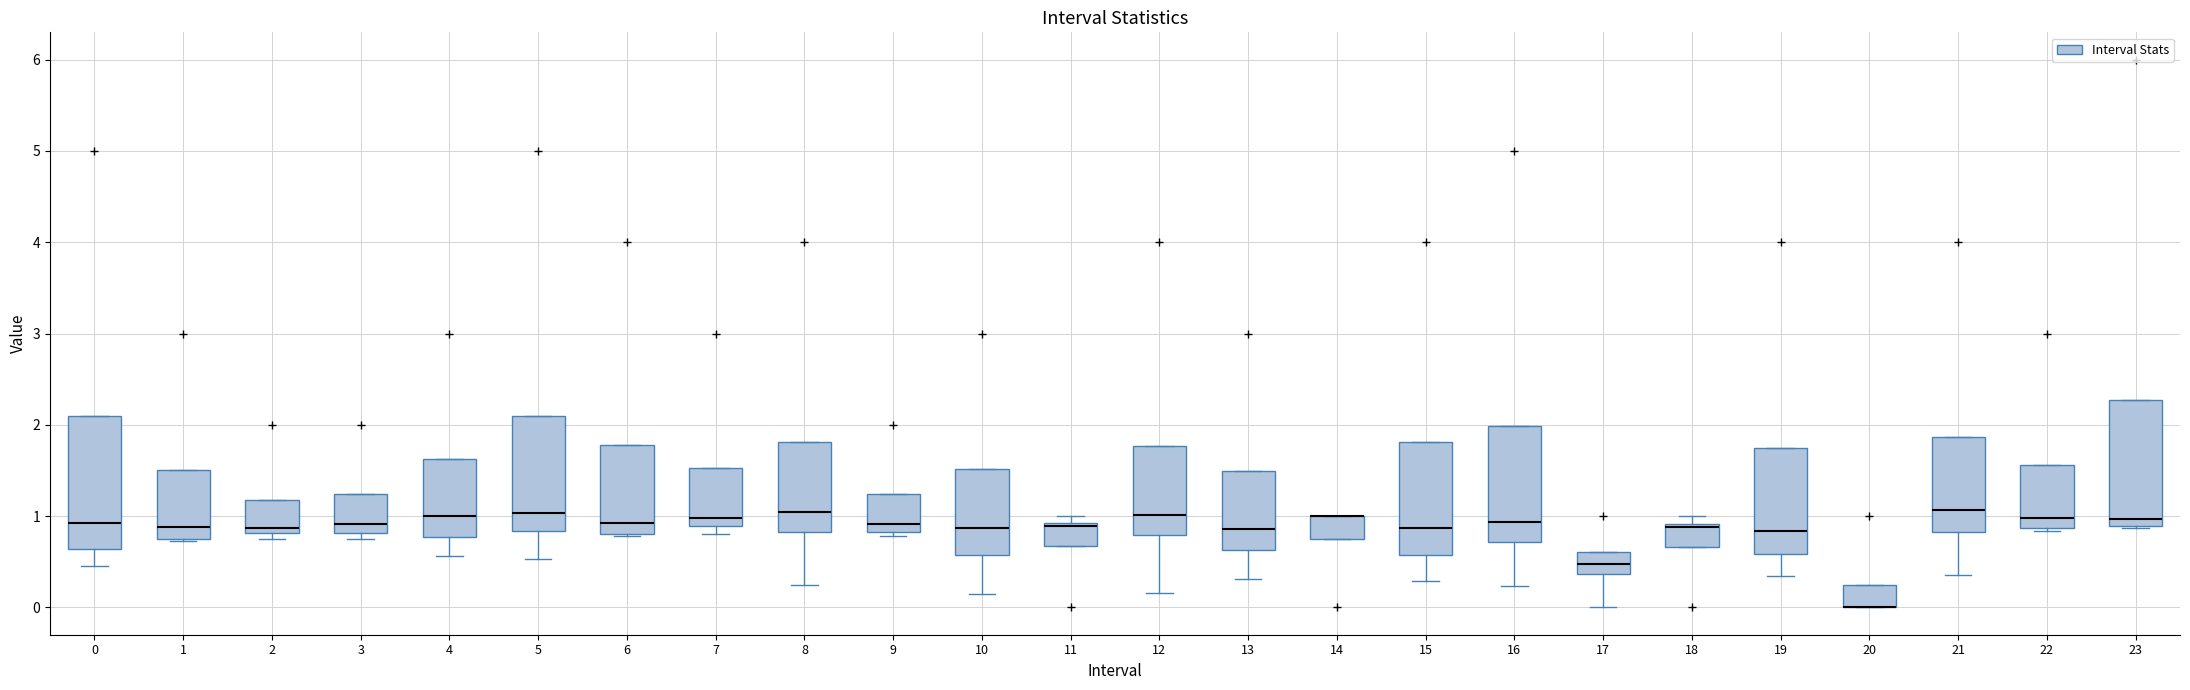

Reading left to right, transcribe this box plot: for each box, give where its median line is, the range the box spans, and where its two whiskers end, as read against the y-axis. The values are not printed on the chart, so give them approximately, as read against the axis.

0: median 0.9, box 0.6 to 2.1, whiskers 0.5 to 2.1
1: median 0.9, box 0.8 to 1.5, whiskers 0.7 to 1.5
2: median 0.9, box 0.8 to 1.2, whiskers 0.8 (just below the box's lower edge) to 1.2
3: median 0.9, box 0.8 to 1.2, whiskers 0.7 to 1.2
4: median 1.0, box 0.8 to 1.6, whiskers 0.6 to 1.6
5: median 1.0, box 0.8 to 2.1, whiskers 0.5 to 2.1
6: median 0.9, box 0.8 to 1.8, whiskers 0.8 to 1.8
7: median 1.0, box 0.9 to 1.5, whiskers 0.8 to 1.5
8: median 1.0, box 0.8 to 1.8, whiskers 0.2 to 1.8
9: median 0.9, box 0.8 to 1.2, whiskers 0.8 (just below the box's lower edge) to 1.2
10: median 0.9, box 0.6 to 1.5, whiskers 0.1 to 1.5
11: median 0.9 (drawn on the box's upper edge), box 0.7 to 0.9, whiskers 0.7 to 1.0
12: median 1.0, box 0.8 to 1.8, whiskers 0.2 to 1.8
13: median 0.9, box 0.6 to 1.5, whiskers 0.3 to 1.5
14: median 1.0 (drawn on the box's upper edge), box 0.7 to 1.0, whiskers 0.7 to 1.0
15: median 0.9, box 0.6 to 1.8, whiskers 0.3 to 1.8
16: median 0.9, box 0.7 to 2.0, whiskers 0.2 to 2.0
17: median 0.5, box 0.4 to 0.6, whiskers 0.0 to 0.6
18: median 0.9 (just below the box's upper edge), box 0.7 to 0.9, whiskers 0.7 to 1.0
19: median 0.8, box 0.6 to 1.7, whiskers 0.3 to 1.7
20: median 0.0 (drawn on the box's lower edge), box 0.0 to 0.3, whiskers 0.0 to 0.3
21: median 1.1, box 0.8 to 1.9, whiskers 0.4 to 1.9
22: median 1.0, box 0.9 to 1.6, whiskers 0.8 to 1.6
23: median 1.0, box 0.9 to 2.3, whiskers 0.9 to 2.3